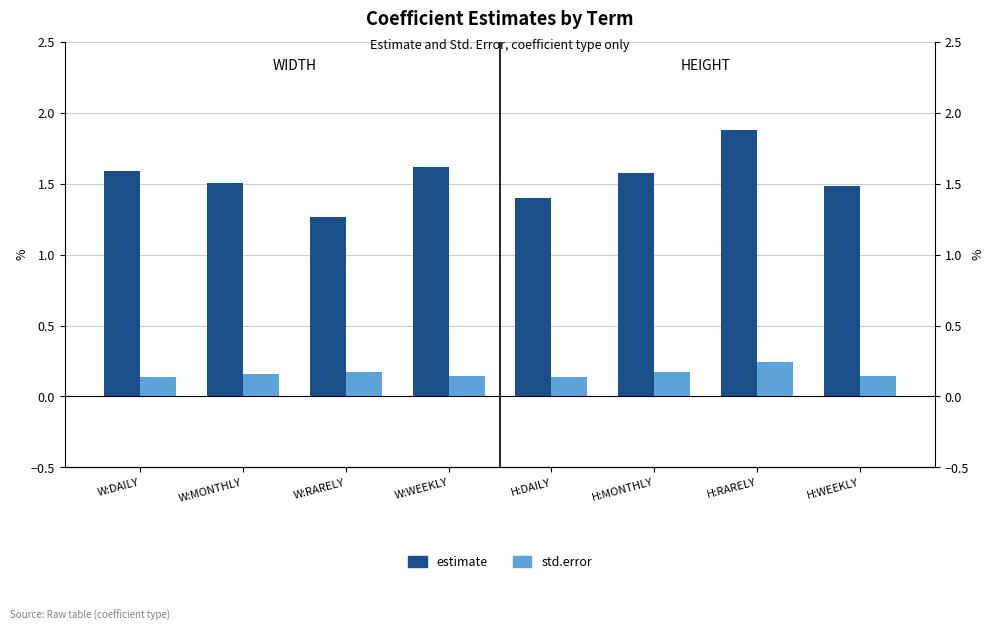

Which series has the largest range (max minus min)?

estimate